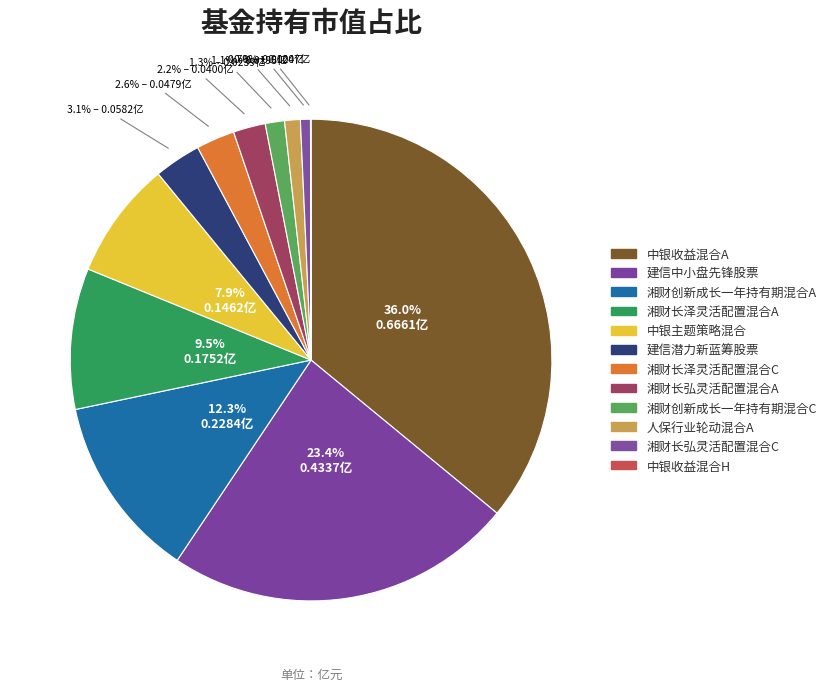

Is 湘财创新成长一年持有期混合A the majority of the pie?

No